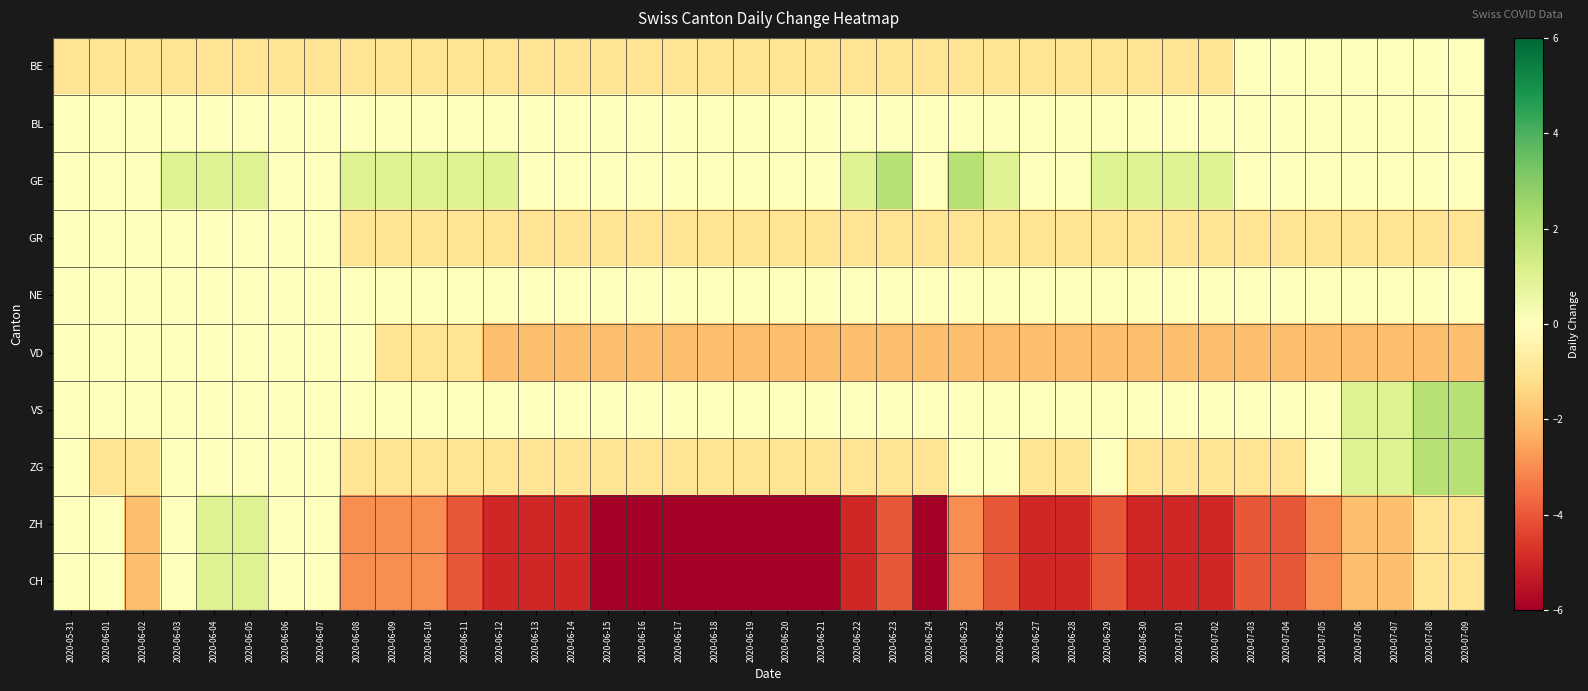

What is the difference between the highest and lowest values at 2020-06-01?

1